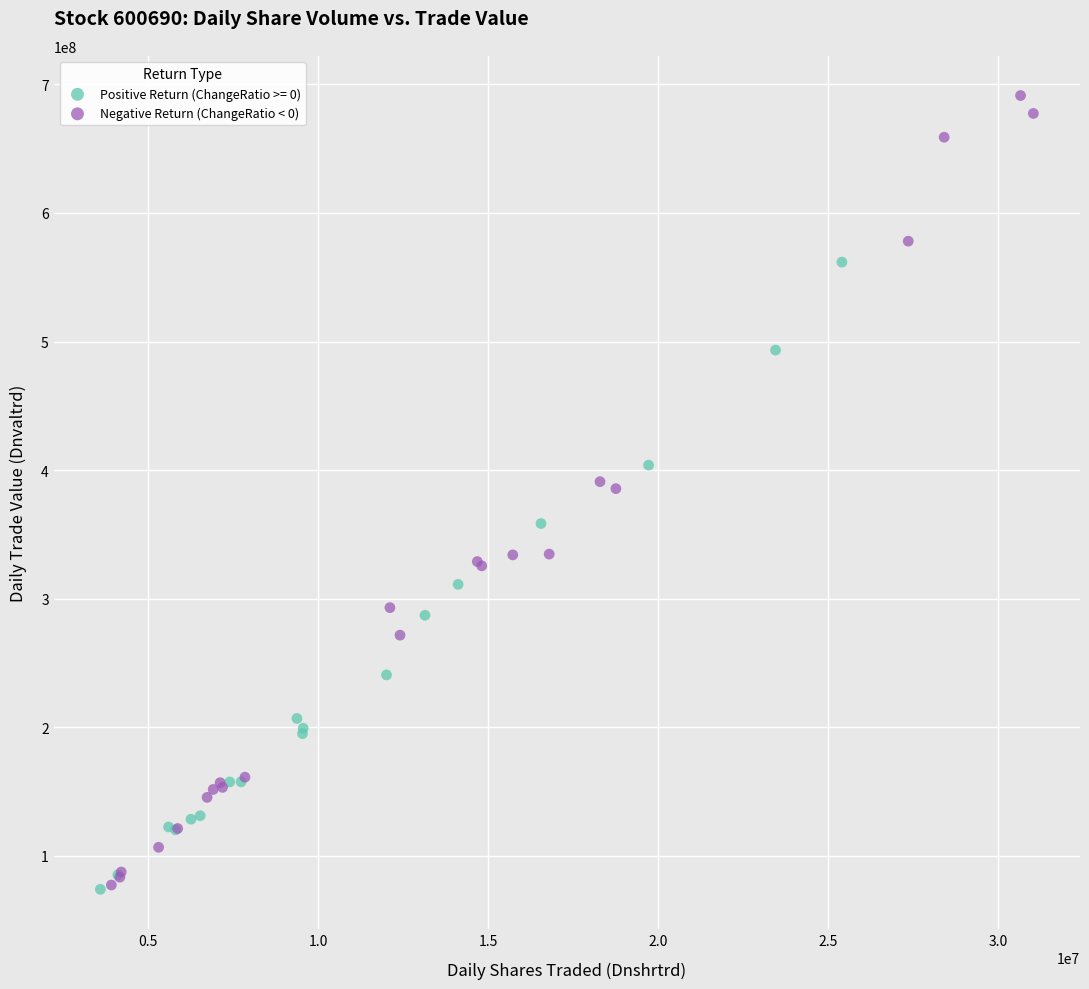

Which series has the largest Y range (max minus min)?

Negative Return (ChangeRatio < 0)